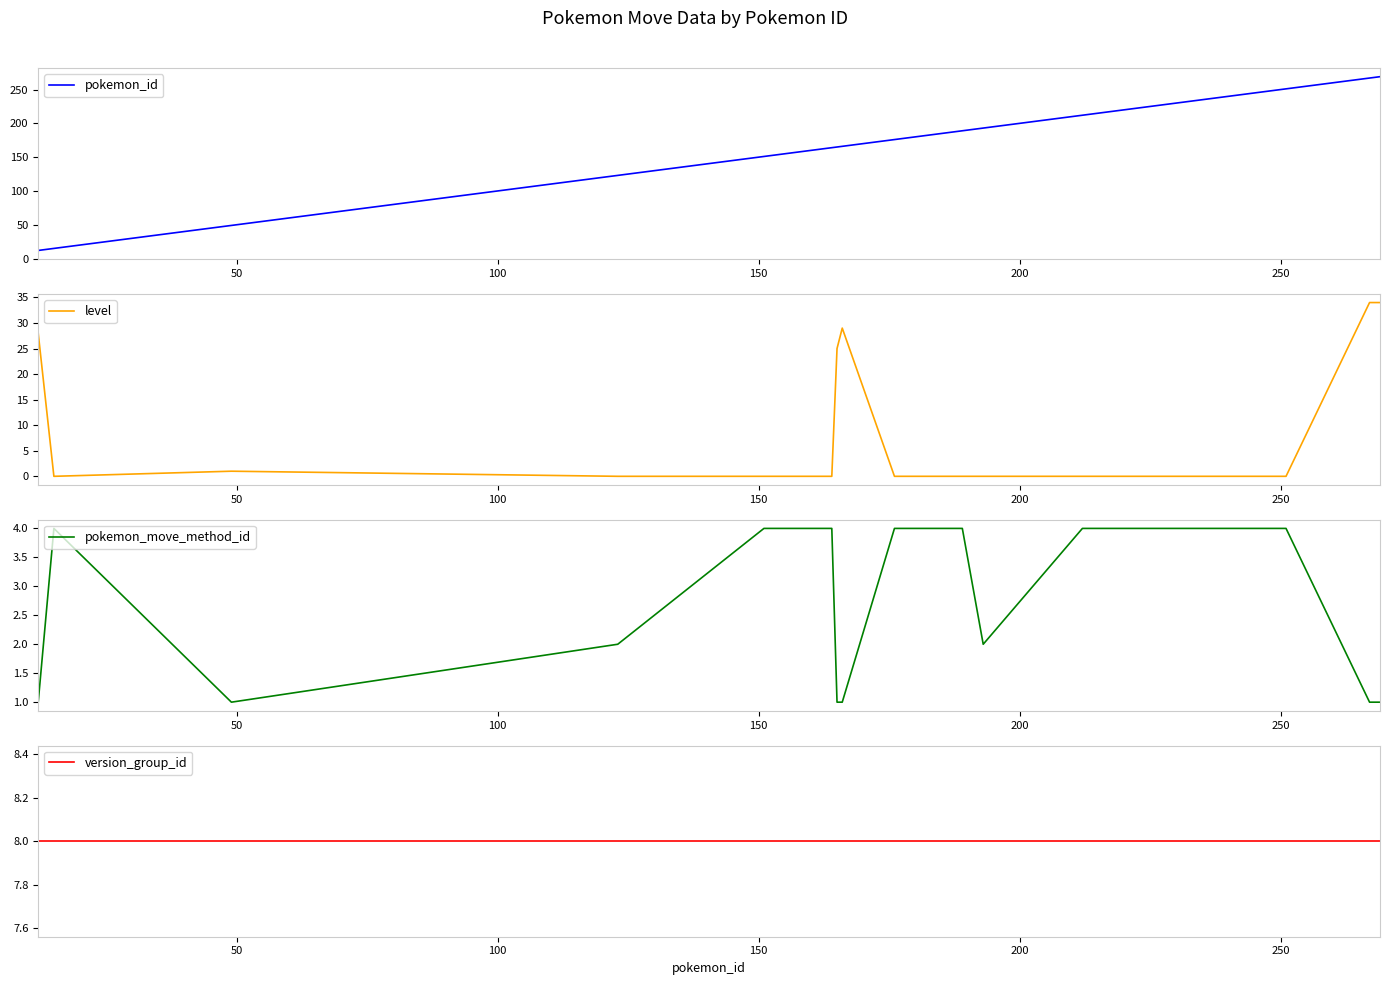

What is the average value of the version_group_id series?

8